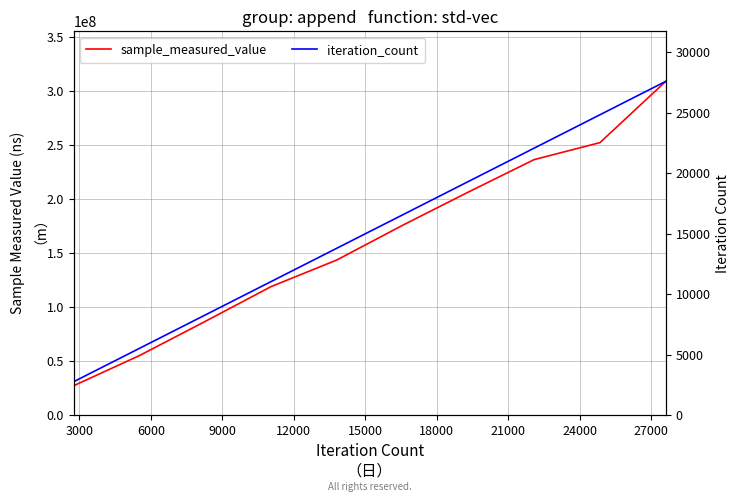

True or false: sample_measured_value has a value of 26915878 at 3000.

False